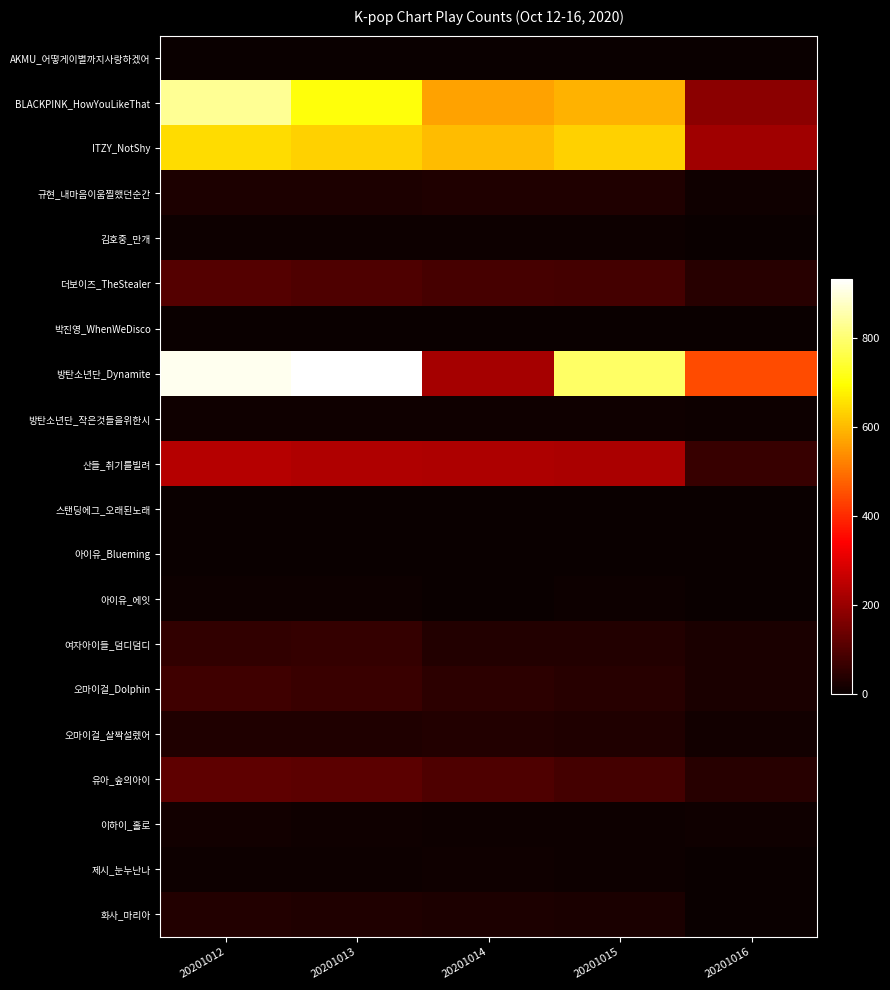

Reading left to right, list all the values displayed in this chart.

AKMU_어떻게이별까지사랑하겠어: 20201012=0	20201013=0	20201014=0	20201015=0	20201016=0
BLACKPINK_HowYouLikeThat: 20201012=831	20201013=705	20201014=567	20201015=587	20201016=181
ITZY_NotShy: 20201012=648	20201013=630	20201014=602	20201015=630	20201016=210
규현_내마음이움찔했던순간: 20201012=26	20201013=26	20201014=30	20201015=30	20201016=8
김호중_만개: 20201012=4	20201013=4	20201014=5	20201015=4	20201016=3
더보이즈_TheStealer: 20201012=102	20201013=97	20201014=86	20201015=82	20201016=42
박진영_WhenWeDisco: 20201012=2	20201013=2	20201014=0	20201015=0	20201016=1
방탄소년단_Dynamite: 20201012=916	20201013=932	20201014=217	20201015=787	20201016=445
방탄소년단_작은것들을위한시: 20201012=8	20201013=8	20201014=9	20201015=10	20201016=5
산들_취기를빌려: 20201012=238	20201013=232	20201014=226	20201015=223	20201016=62
스탠딩에그_오래된노래: 20201012=0	20201013=0	20201014=0	20201015=0	20201016=0
아이유_Blueming: 20201012=1	20201013=2	20201014=2	20201015=2	20201016=0
아이유_에잇: 20201012=4	20201013=4	20201014=3	20201015=4	20201016=1
여자아이들_덤디덤디: 20201012=55	20201013=59	20201014=34	20201015=35	20201016=24
오마이걸_Dolphin: 20201012=73	20201013=67	20201014=48	20201015=41	20201016=22
오마이걸_살짝설렜어: 20201012=30	20201013=31	20201014=34	20201015=31	20201016=11
유아_숲의아이: 20201012=118	20201013=113	20201014=95	20201015=83	20201016=41
이하이_홀로: 20201012=11	20201013=9	20201014=6	20201015=5	20201016=10
제시_눈누난나: 20201012=6	20201013=6	20201014=9	20201015=7	20201016=2
화사_마리아: 20201012=33	20201013=30	20201014=28	20201015=22	20201016=2